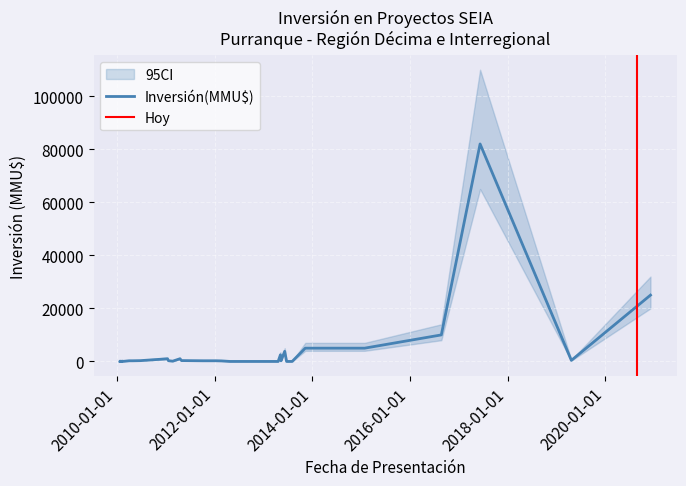

How many lines are shown in the chart?

3